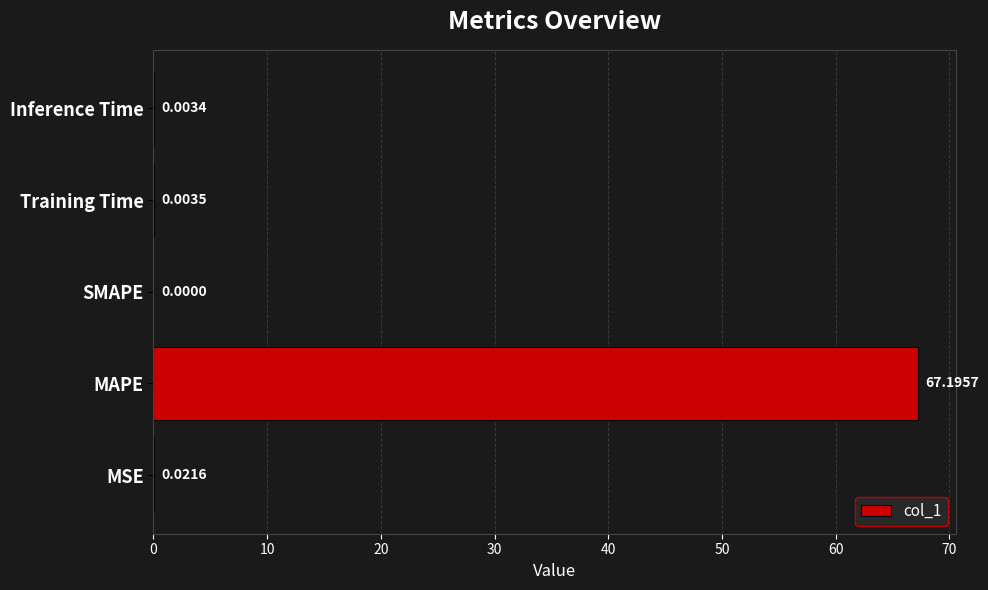

Which label corresponds to the largest value in the chart?

MAPE